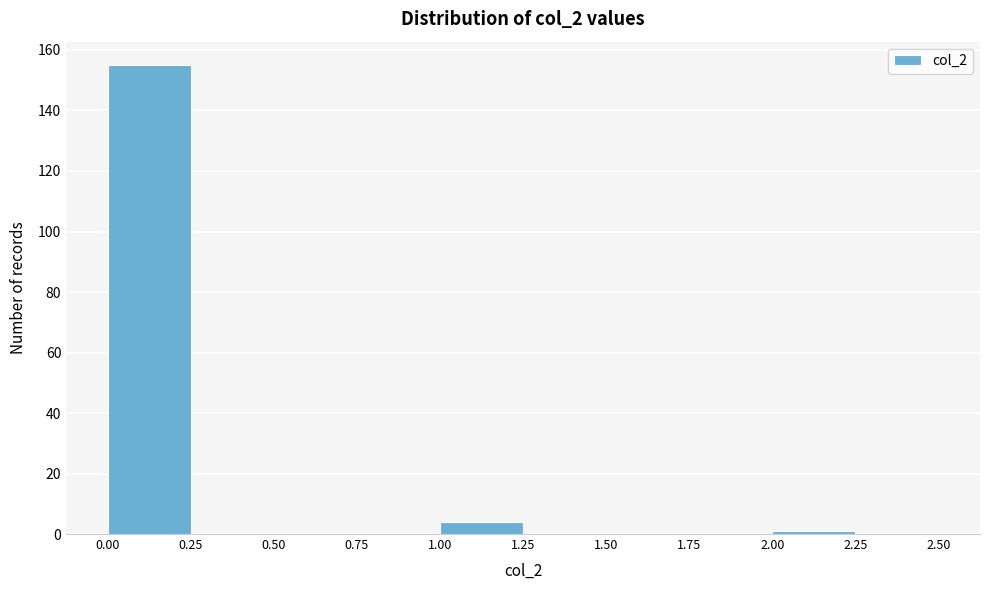

Reading left to right, transcribe this chart: for each bar, give the range it covers on the x-axis and its height. The values are not printed on the chart, so give them approximately, as read against the axis.

0.00 to 0.25: 156
0.25 to 0.50: 0
0.50 to 0.75: 0
0.75 to 1.00: 0
1.00 to 1.25: 4
1.25 to 1.50: 0
1.50 to 1.75: 0
1.75 to 2.00: 0
2.00 to 2.25: under 2
2.25 to 2.50: 0